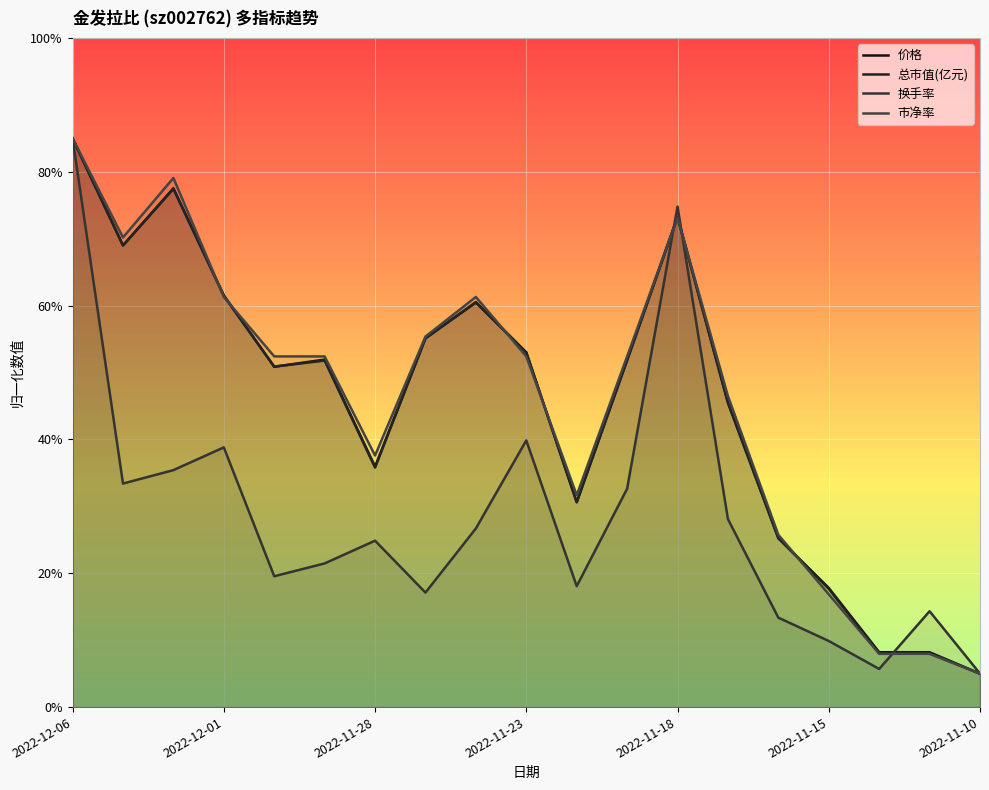

What is the smallest value displayed?

5.0